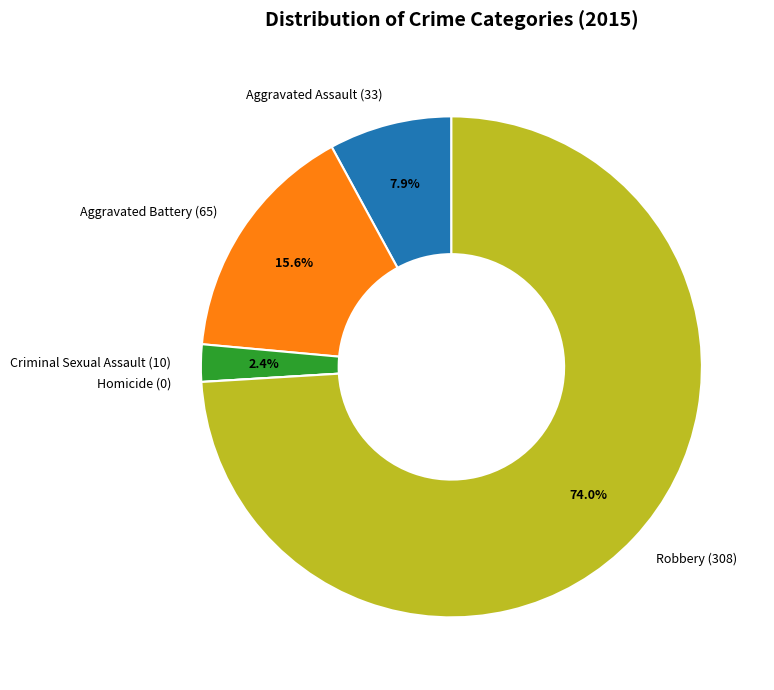

Which has a higher value, Aggravated Battery (65) or Robbery (308)?

Robbery (308)